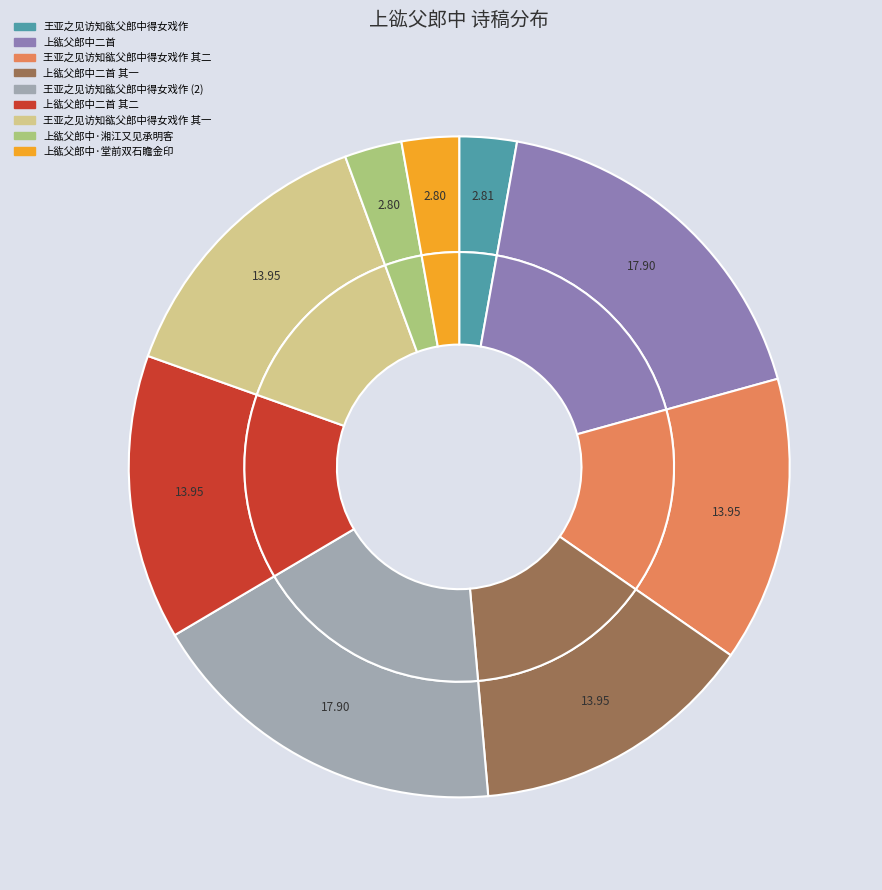

What portion of the pie excludes 上谹父郎中二首 其二?

86.1%